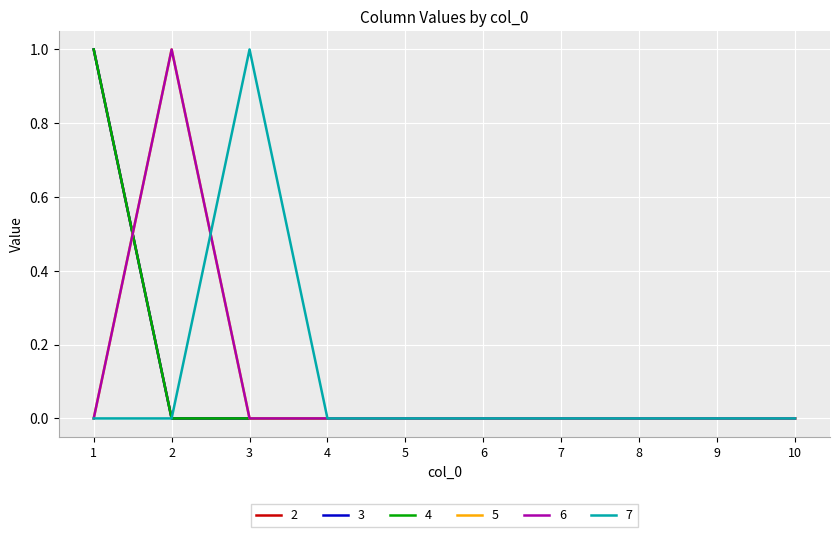

What is the highest value of the 3 series?

1